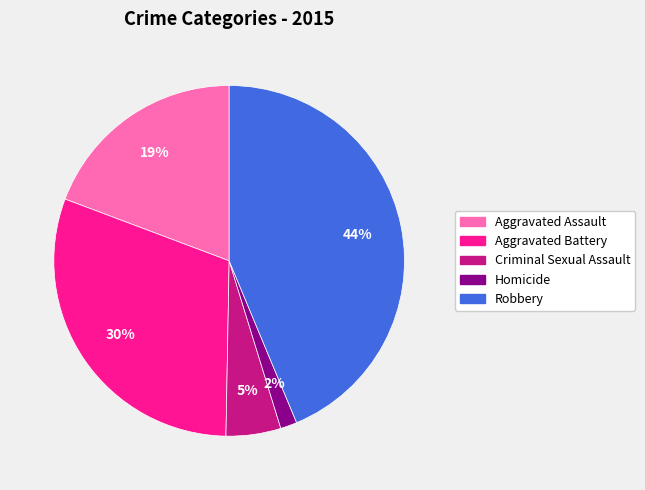

To the nearest percent, what is the combined percentage of Homicide and Aggravated Battery?

32%